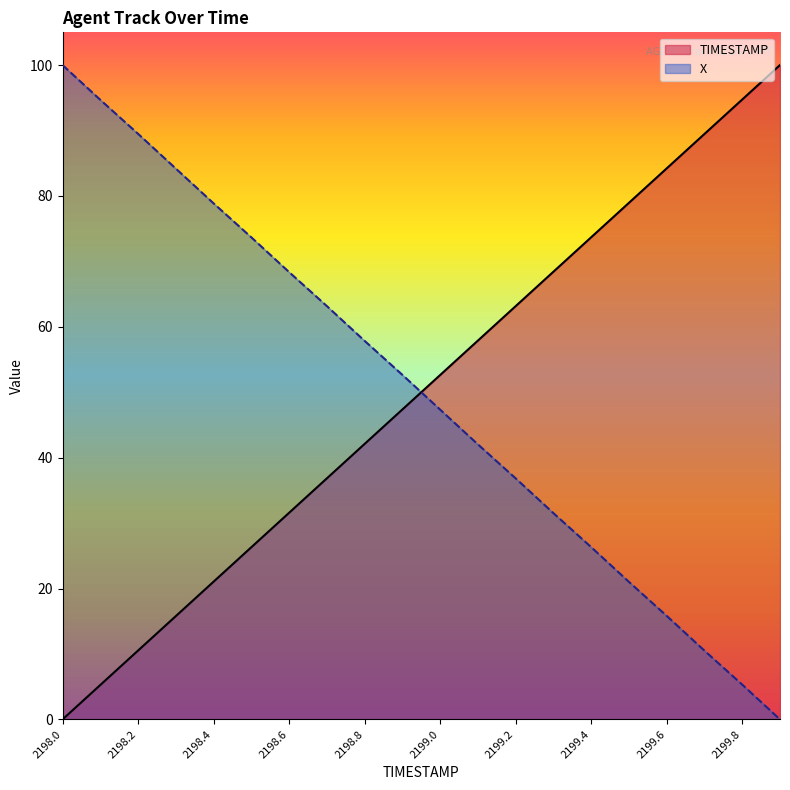

How many data points in TIMESTAMP are above 52?

10